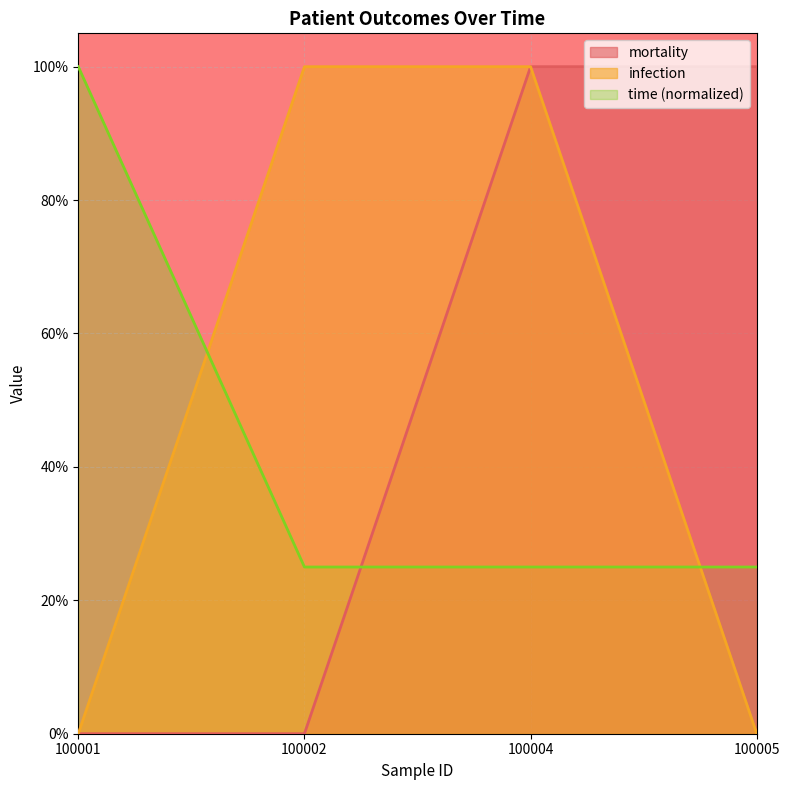

Rank the series at 100005 from highest to lowest value.

mortality, time (normalized), infection